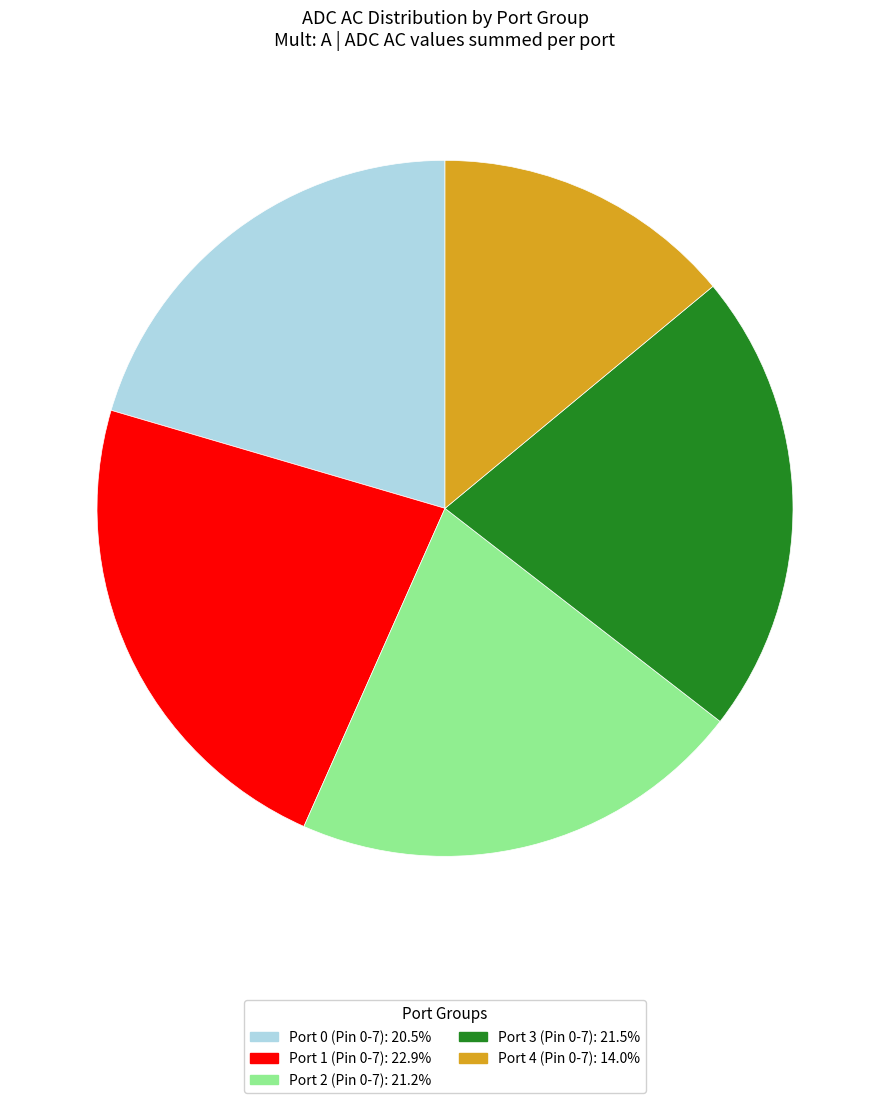

How many slices are in this pie chart?

5